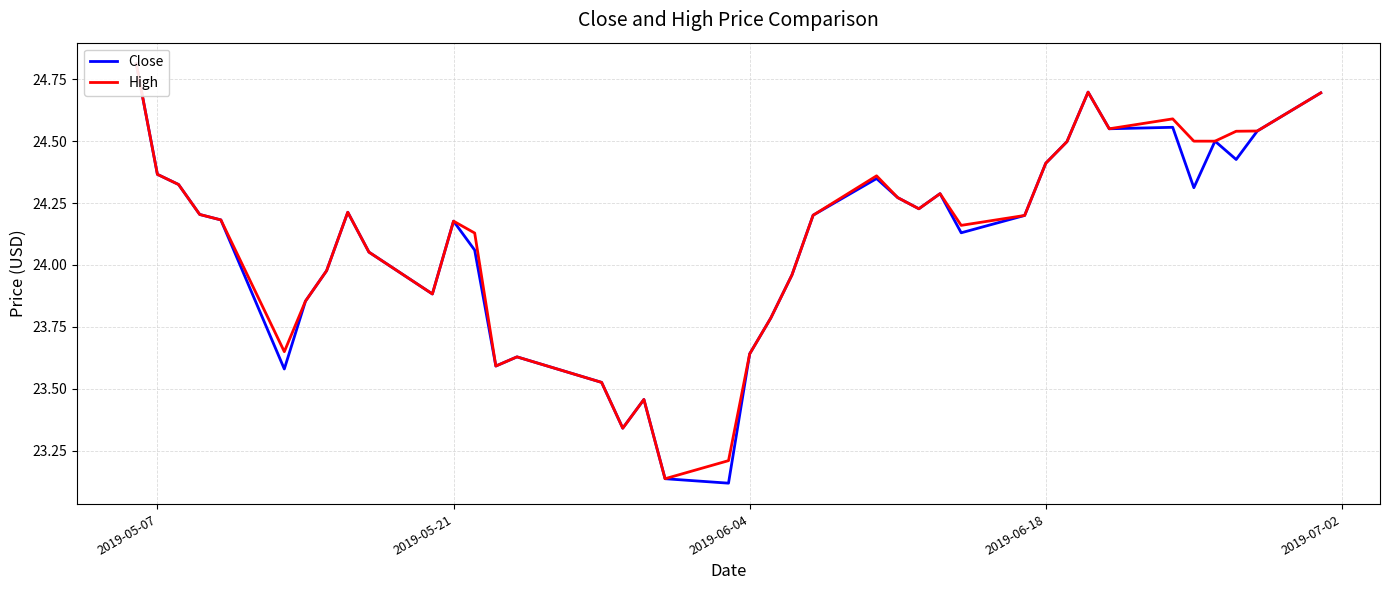

What are all the series names shown in the legend?

Close, High